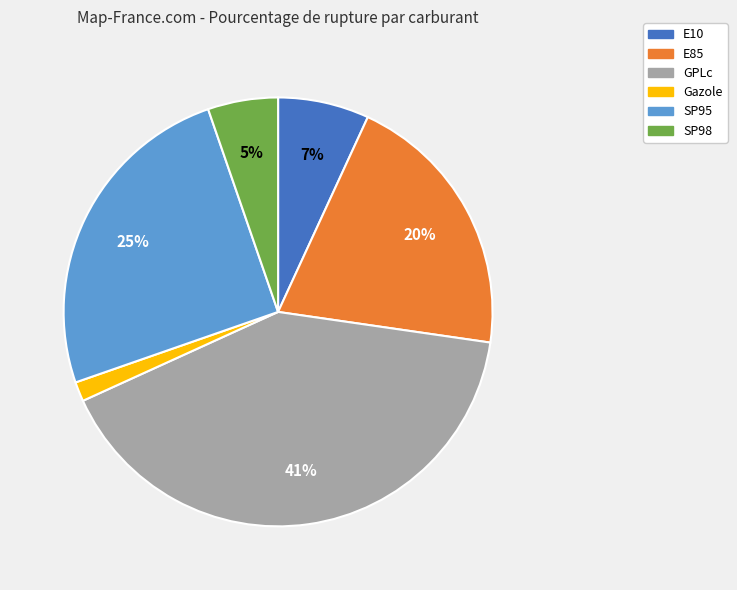

To the nearest percent, what is the combined percentage of E10 and E85?

27%